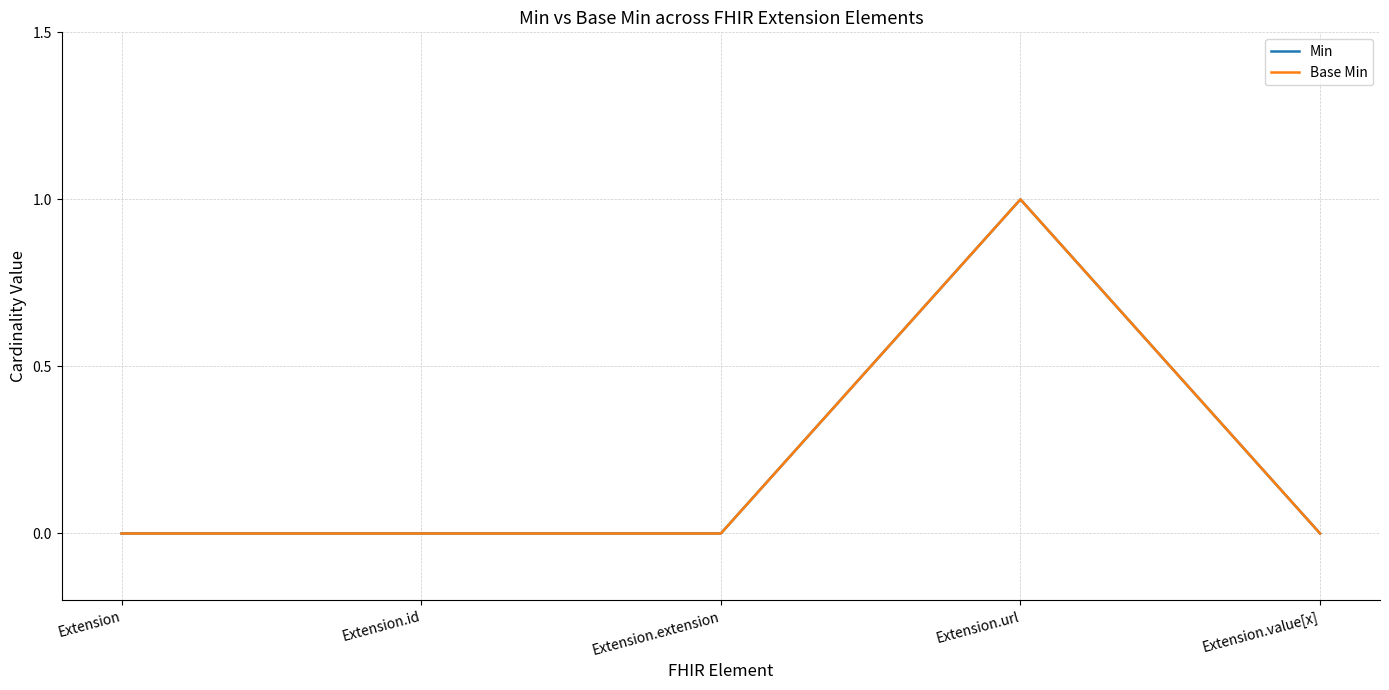

Is this an area chart (filled region under the line)?

No